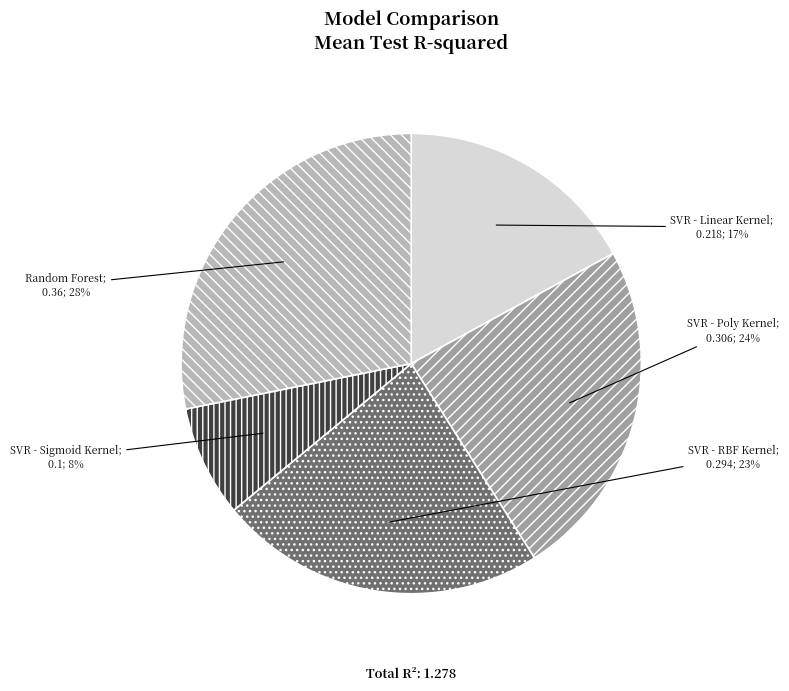

Does any single category account for the majority?

No